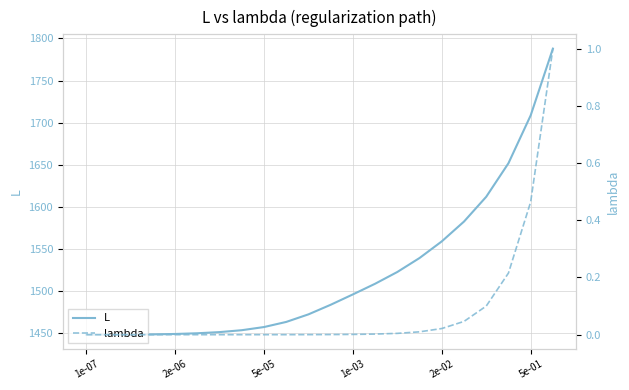

What position from the right is 17?

5